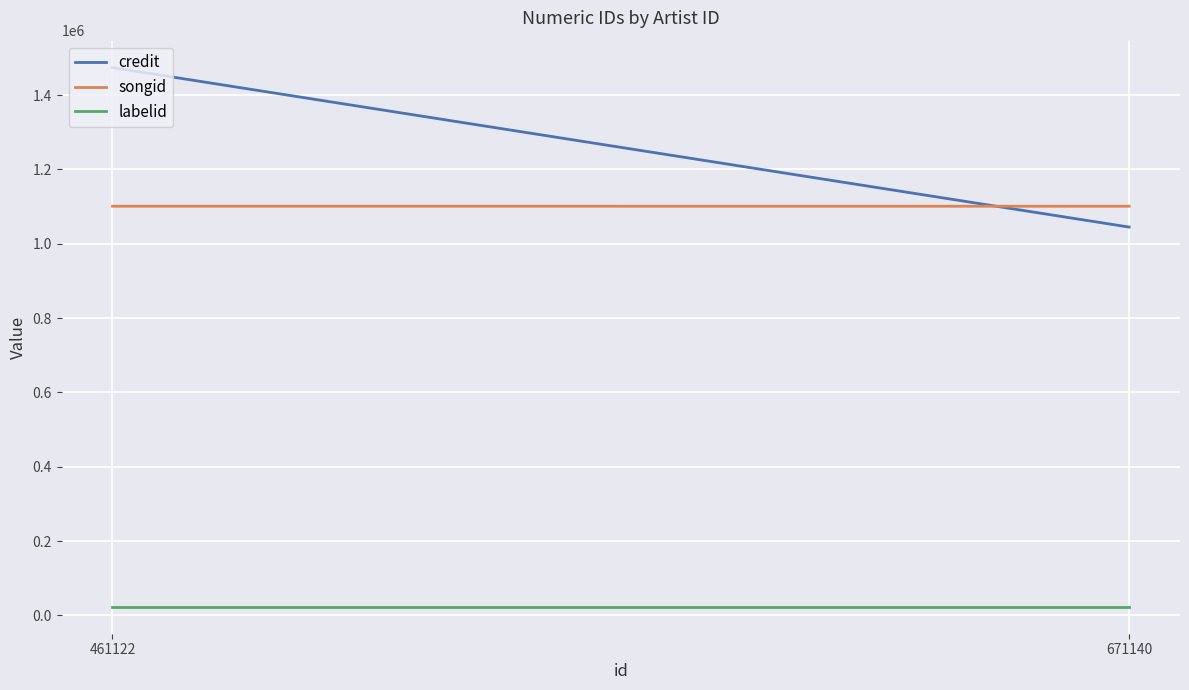

At how many categories does at least one series exceed 134918?

2